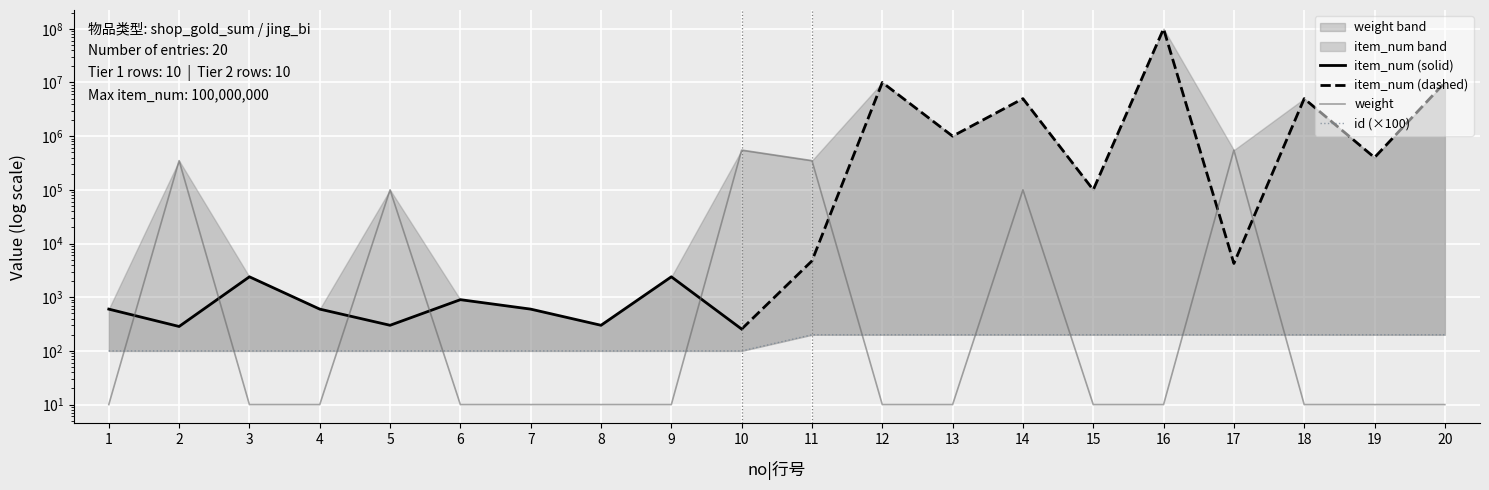

What is the difference between the second highest and second lowest values in the id series?

100